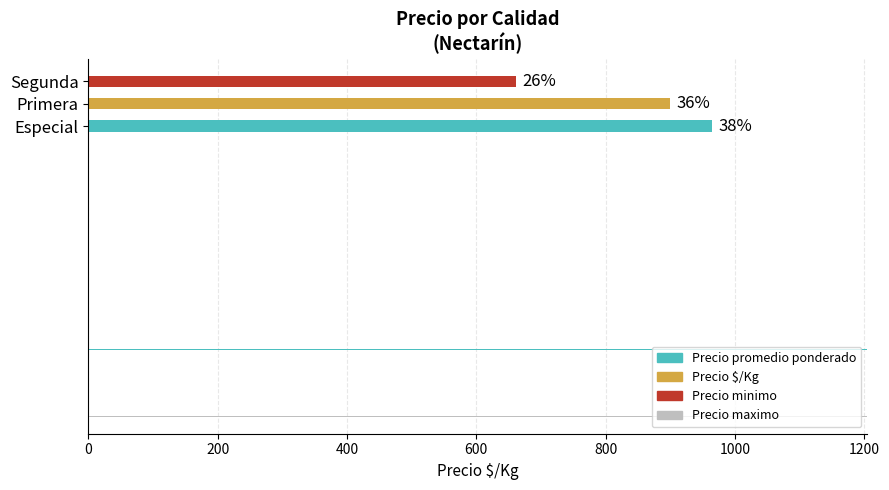

What is the value of the Precio $/Kg bar at the 1st from the left?

964